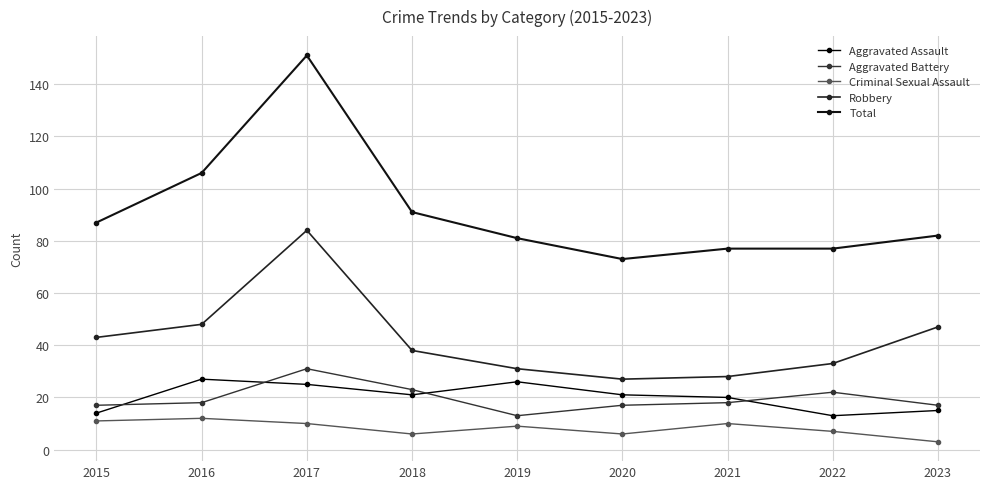

Where is the first local maximum for Total?

2017